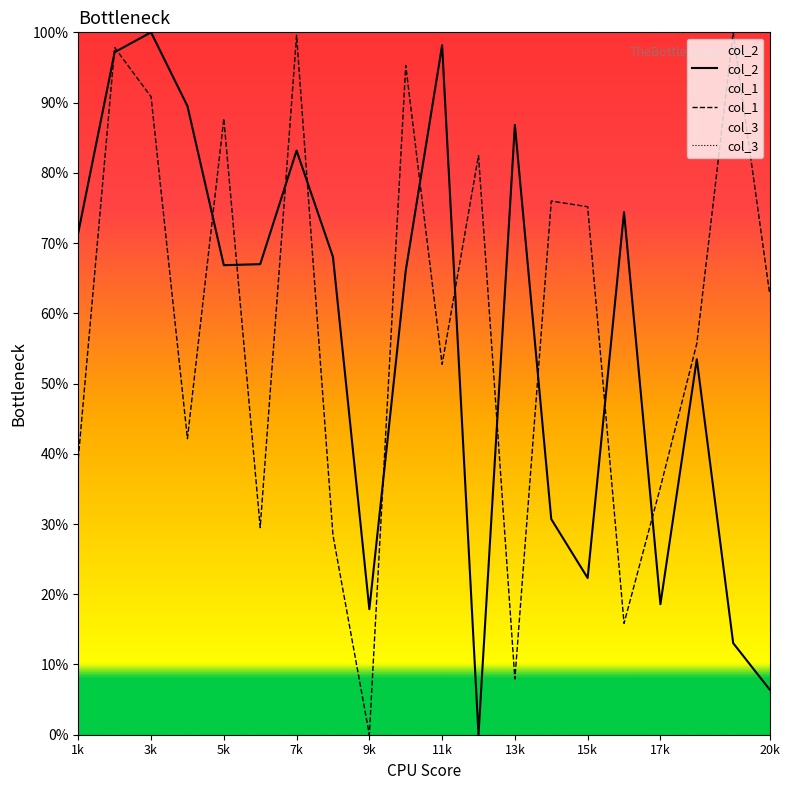

The value of col_1 at 20k is 62.9. True or false?

True